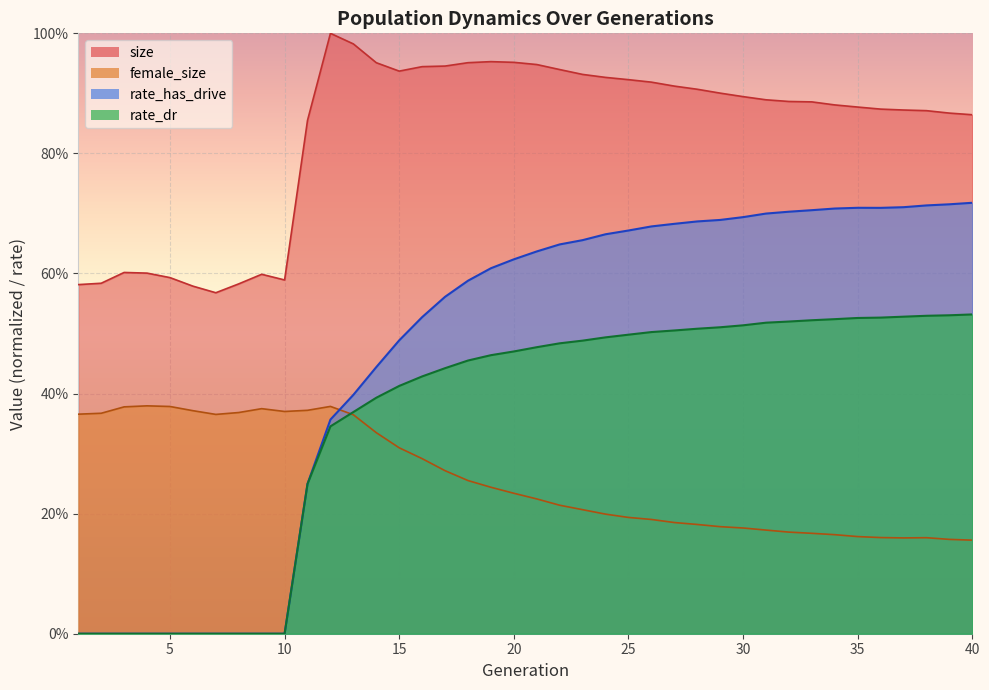

The female_size series shows 0.4 at 7. True or false?

True